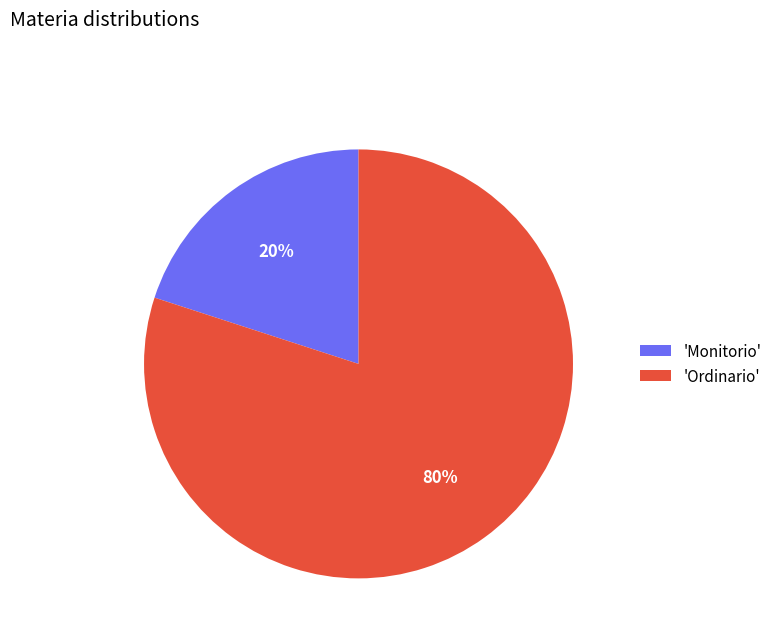

Which slice is the largest?

'Ordinario'